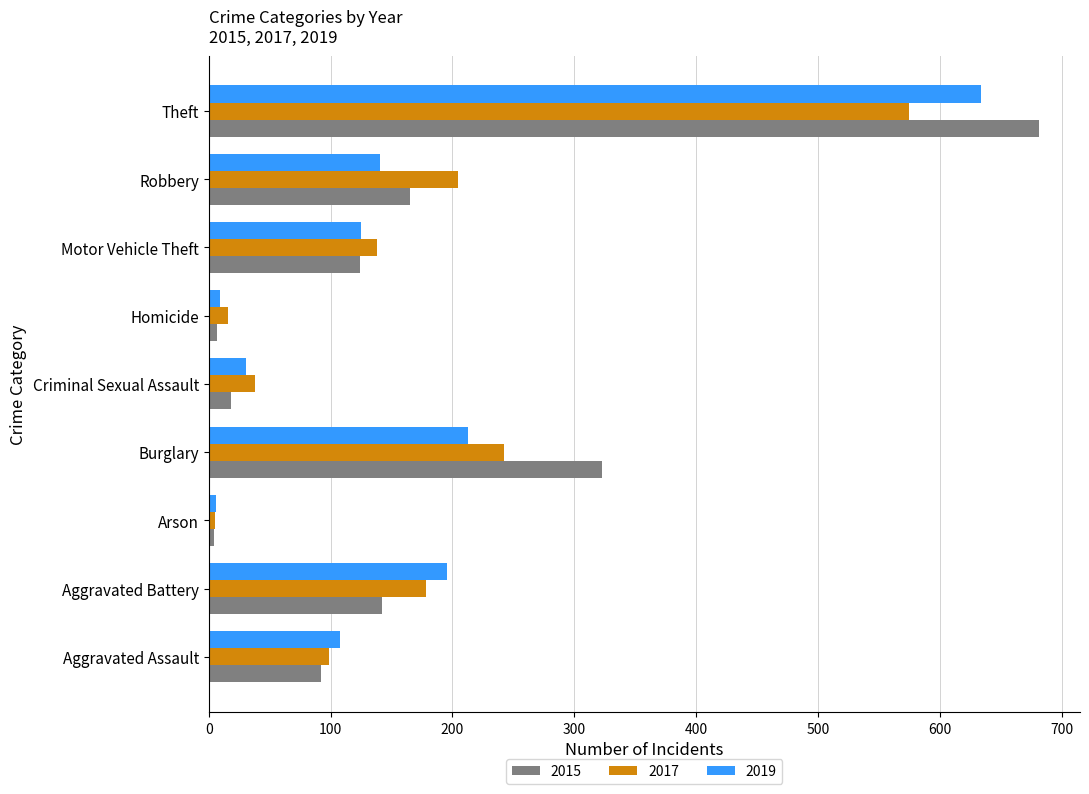

Which series has the widest spread of values?

2015